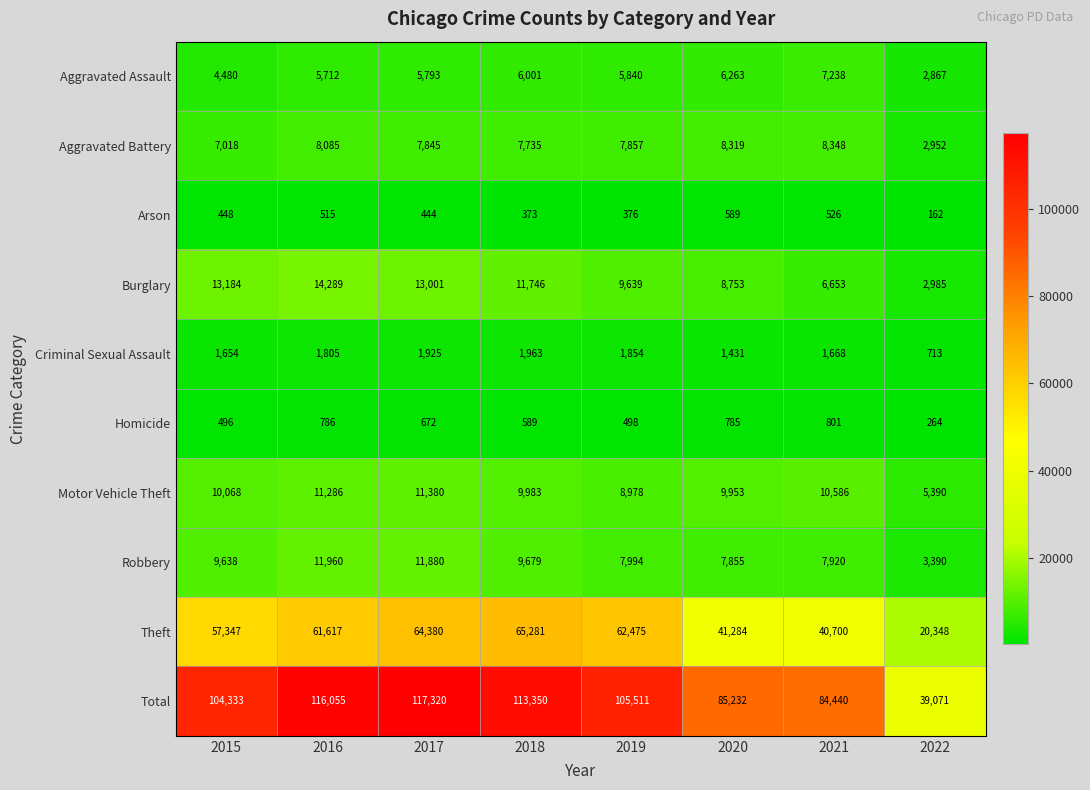

Read the Theft value at 2015, to the nearest 50.

57350